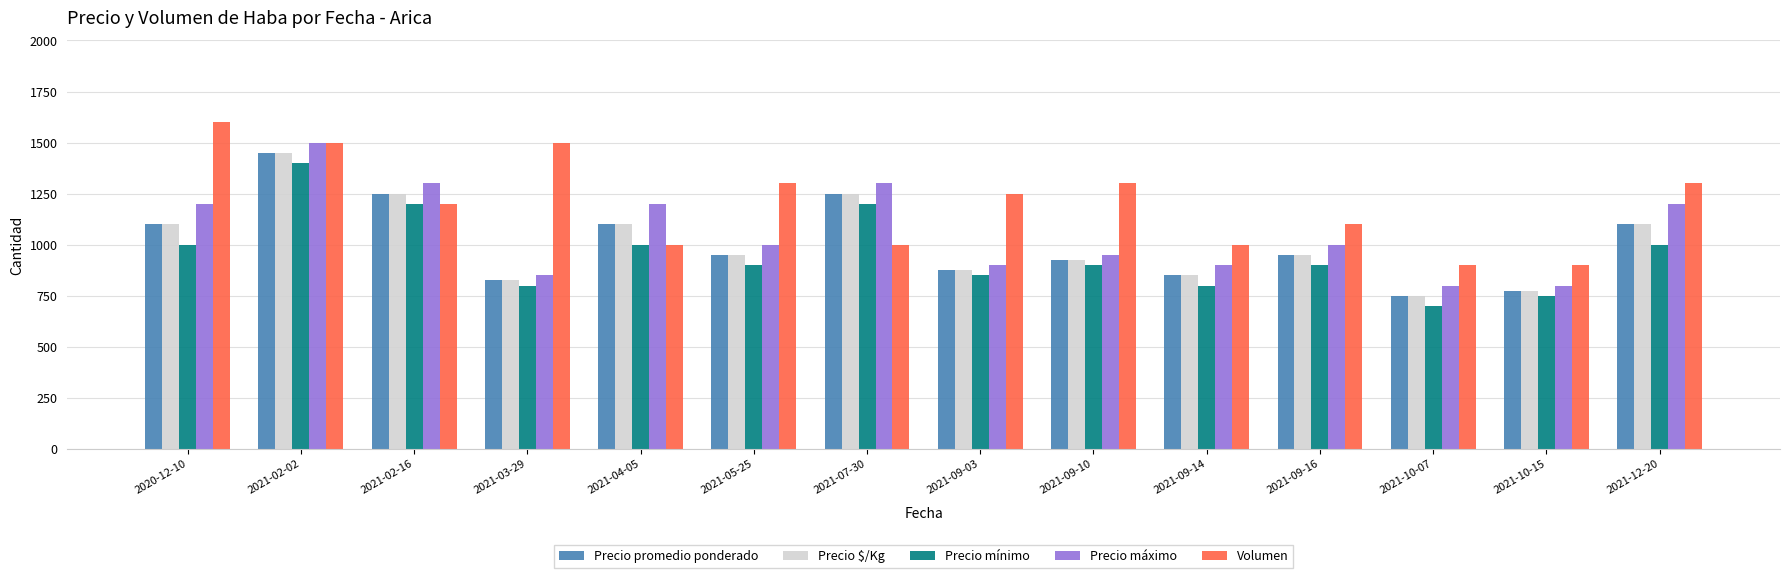

How many bars are there in total?

70